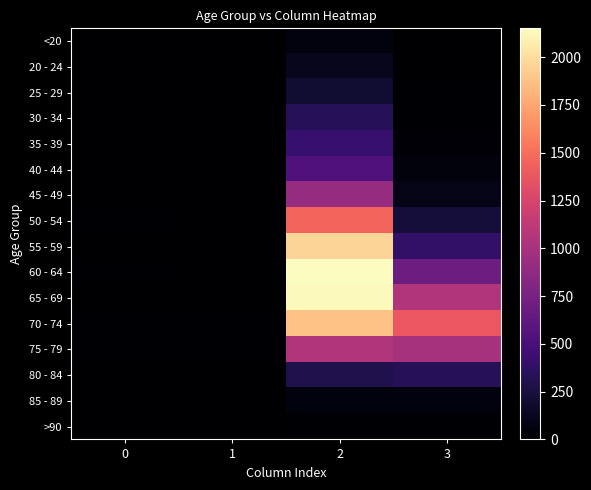

Reading left to right, extract all data points from this chart.

<20: 0=0	1=1	2=62	3=7
20 - 24: 0=1	1=0	2=121	3=2
25 - 29: 0=0	1=0	2=196	3=13
30 - 34: 0=0	1=2	2=333	3=14
35 - 39: 0=2	1=1	2=420	3=26
40 - 44: 0=0	1=1	2=530	3=53
45 - 49: 0=2	1=1	2=915	3=97
50 - 54: 0=9	1=3	2=1450	3=227
55 - 59: 0=8	1=6	2=1965	3=392
60 - 64: 0=11	1=8	2=2151	3=689
65 - 69: 0=6	1=6	2=2130	3=1057
70 - 74: 0=13	1=14	2=1882	3=1381
75 - 79: 0=10	1=12	2=1053	3=993
80 - 84: 0=7	1=4	2=296	3=333
85 - 89: 0=3	1=1	2=62	3=64
>90: 0=0	1=0	2=15	3=9